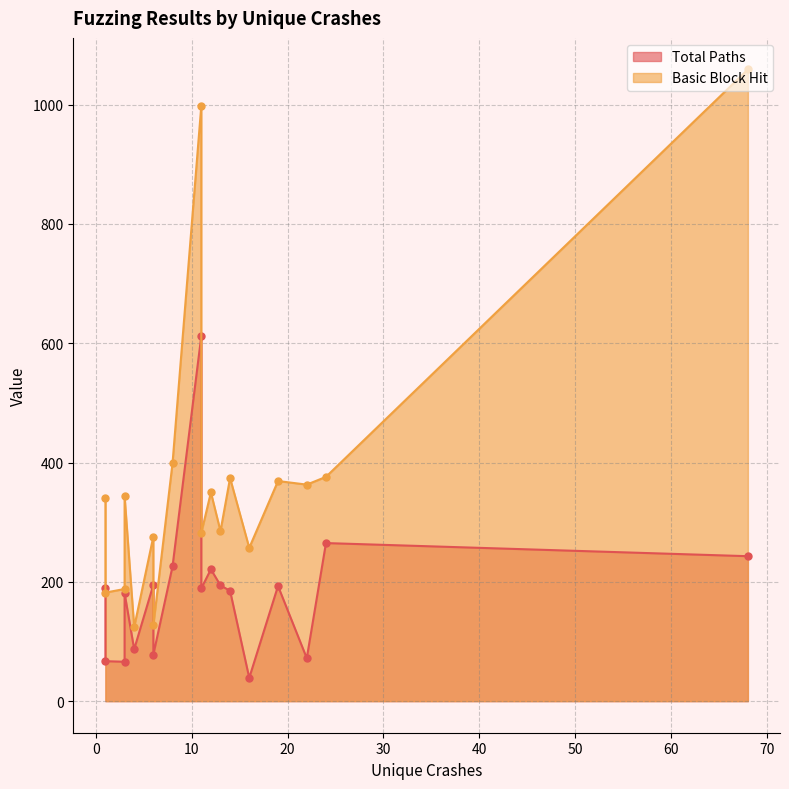

Which series has the widest spread of values?

Basic Block Hit